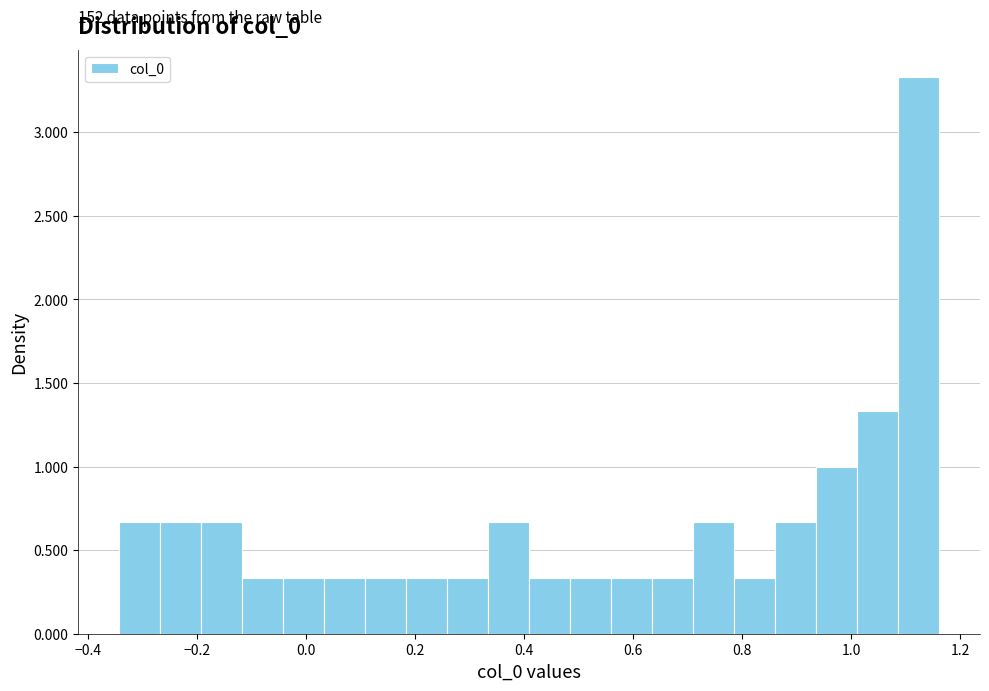

Around what value on the x-axis is the tallest bar? Give the approximate position of its centre, as read against the axis.

1.12